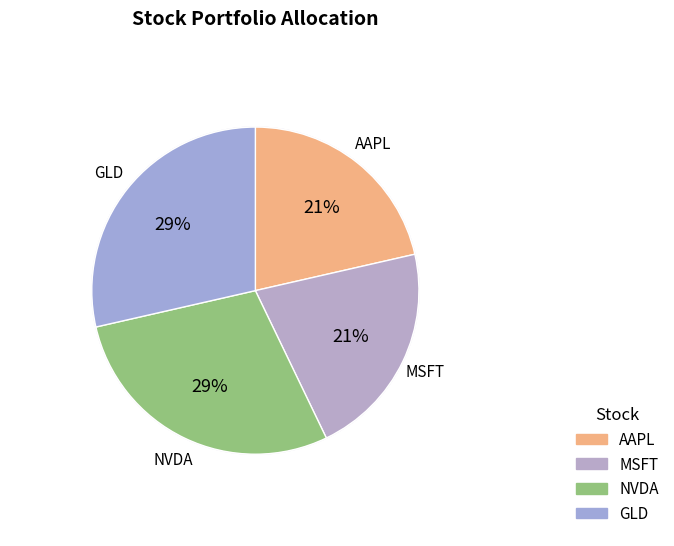

Between AAPL and NVDA, which is larger?

NVDA